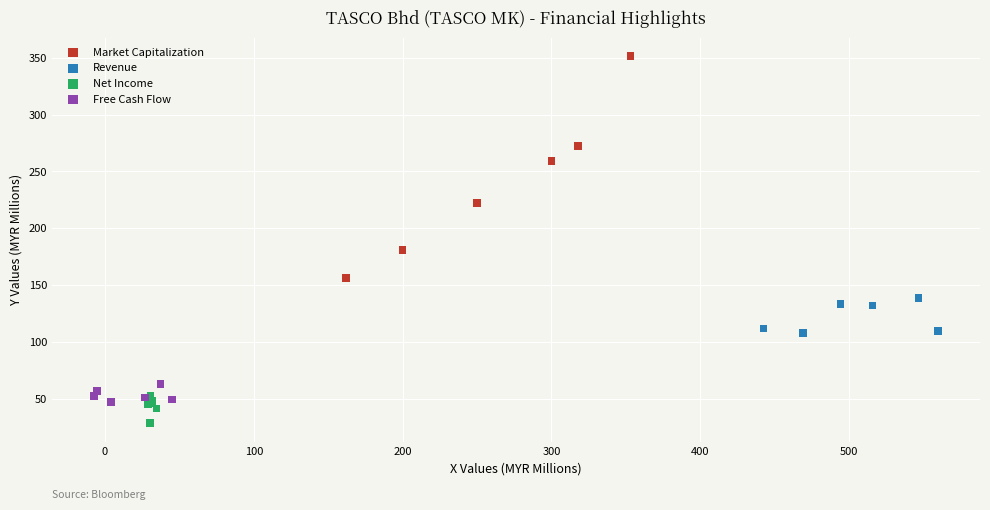

Which series has the largest Y range (max minus min)?

Market Capitalization